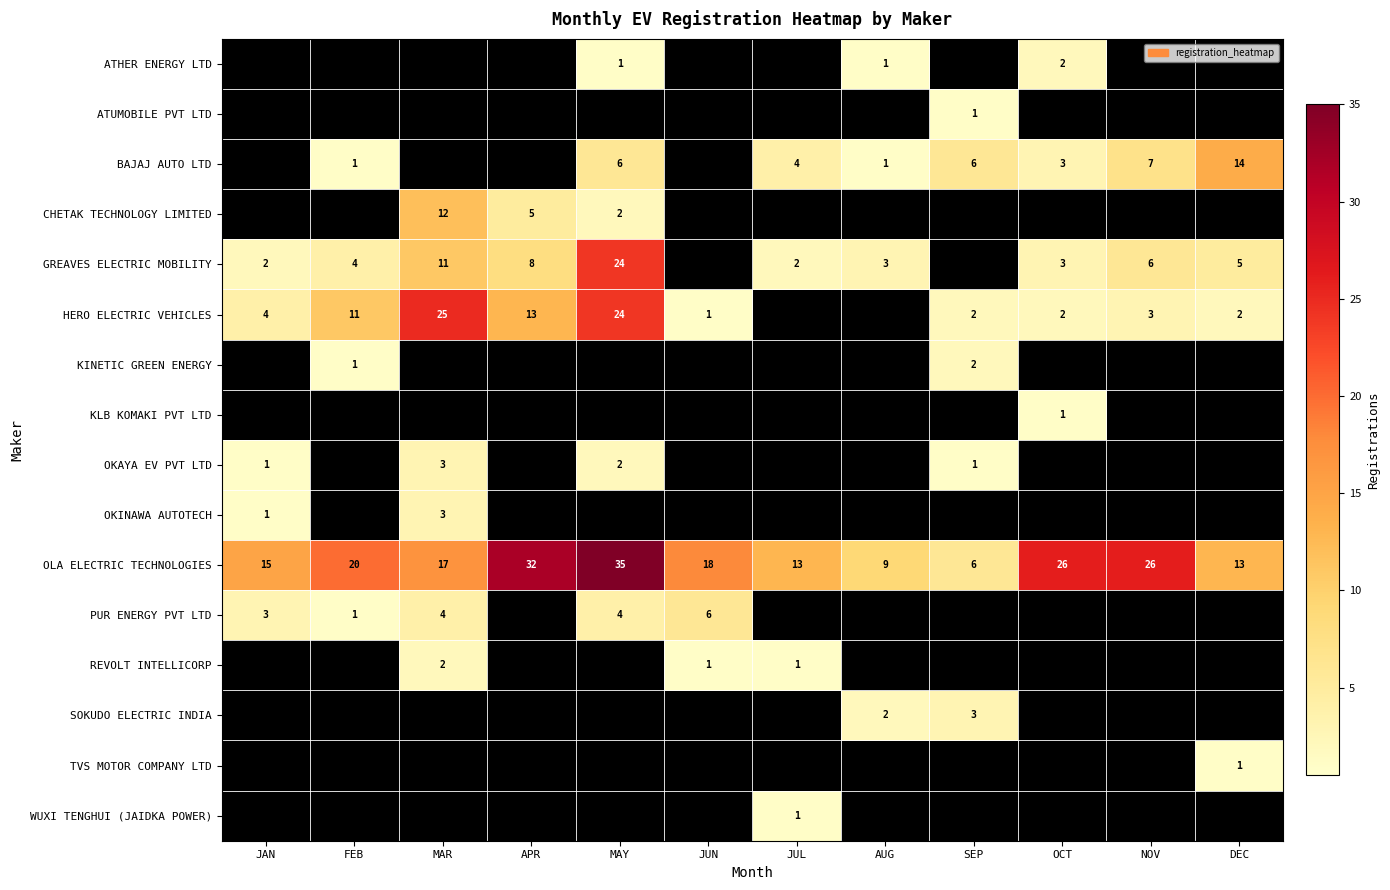

What is the sum of the OLA ELECTRIC TECHNOLOGIES values at MAR and AUG?

26